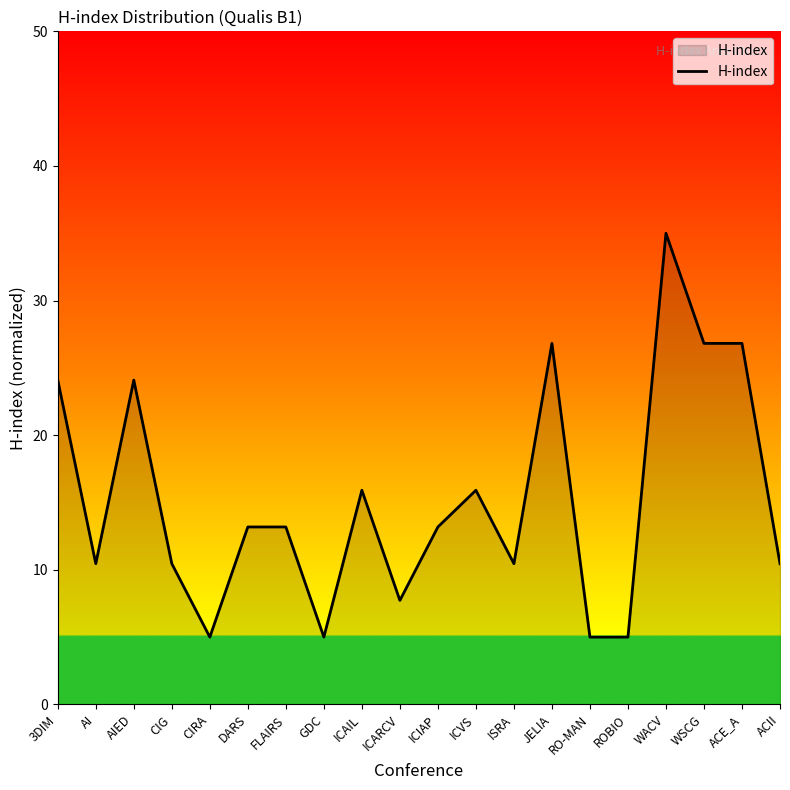

Which has a higher value, ICIAP or CIRA?

ICIAP